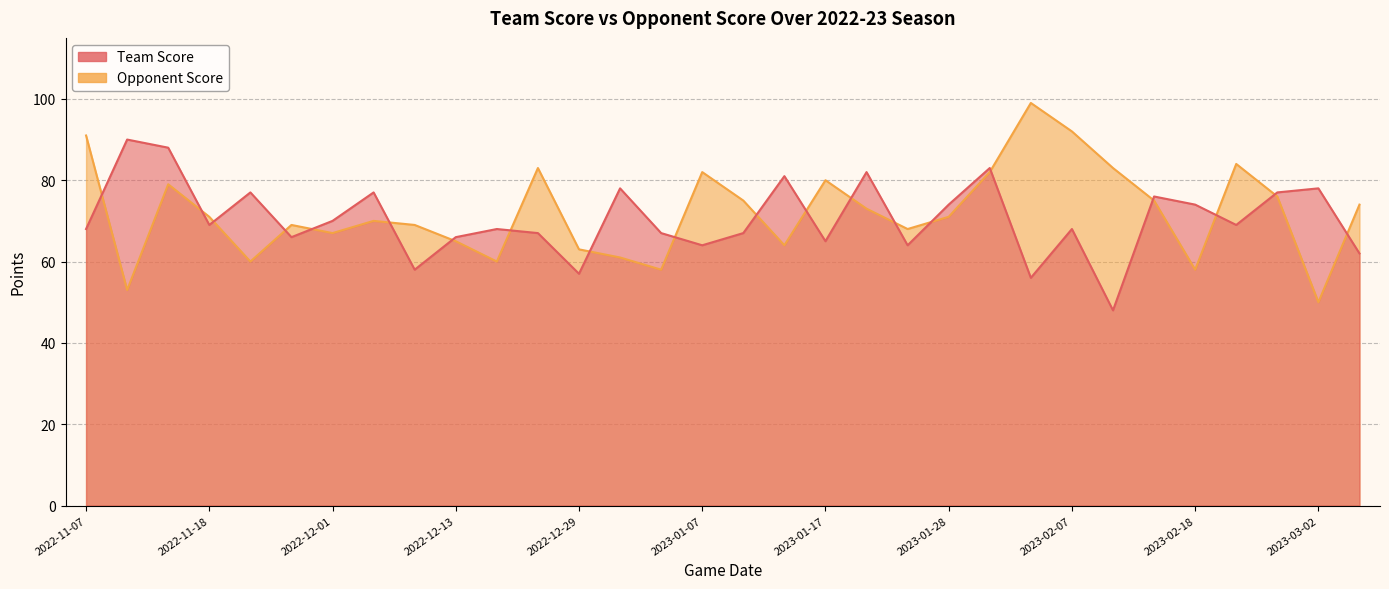

What is the average value of the Opponent Score series?

72